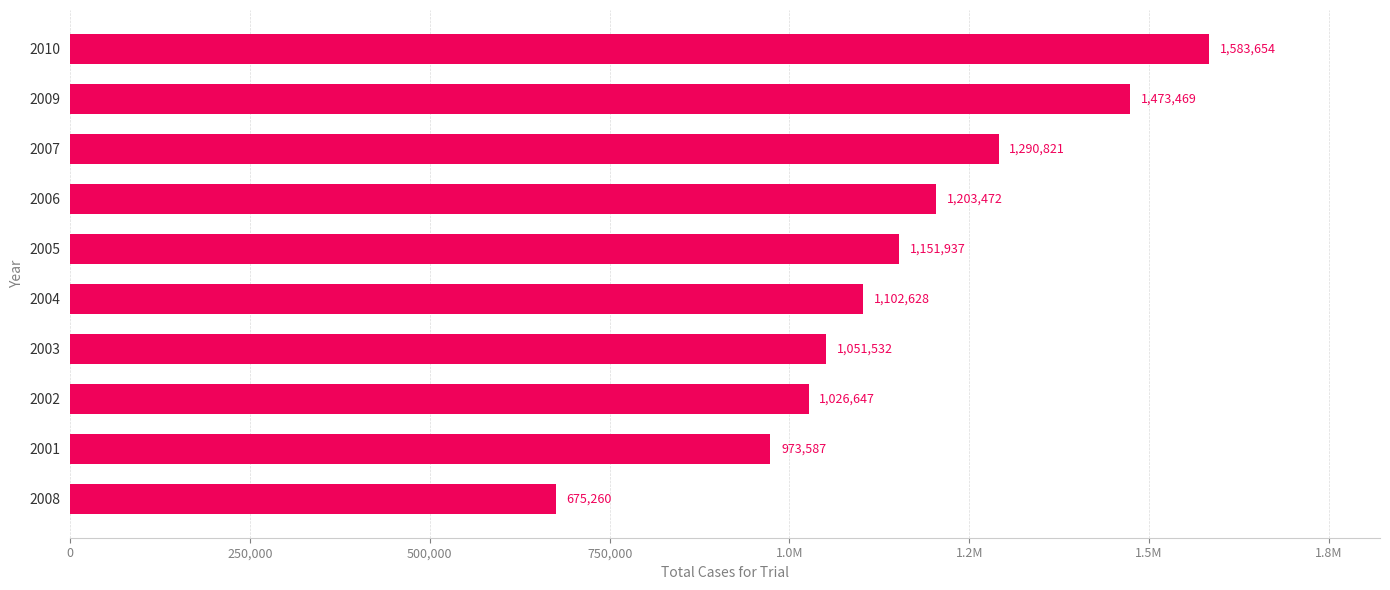

What is the maximum value shown in the chart?

1583654